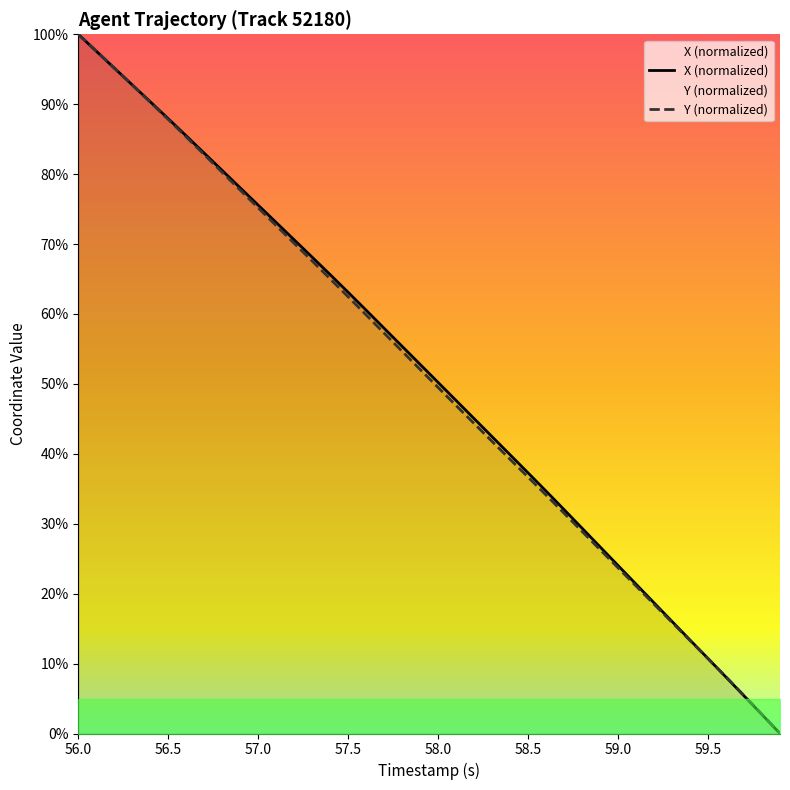

True or false: Y and X cross at least once.

True